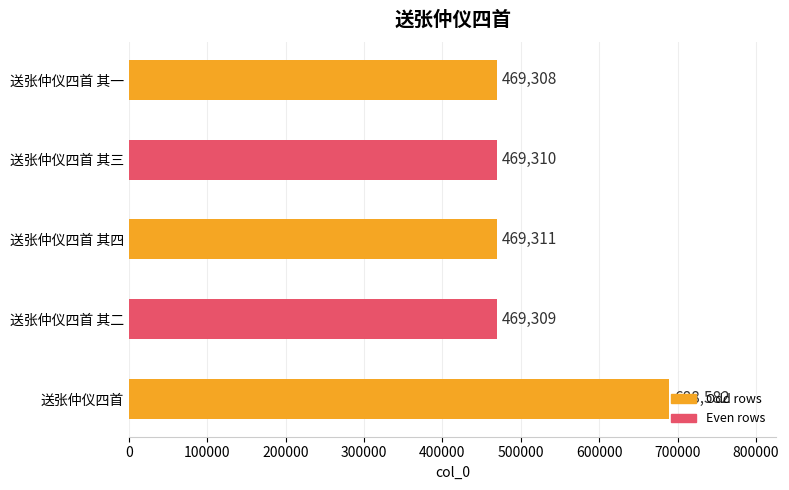

Does the chart contain any negative values?

No